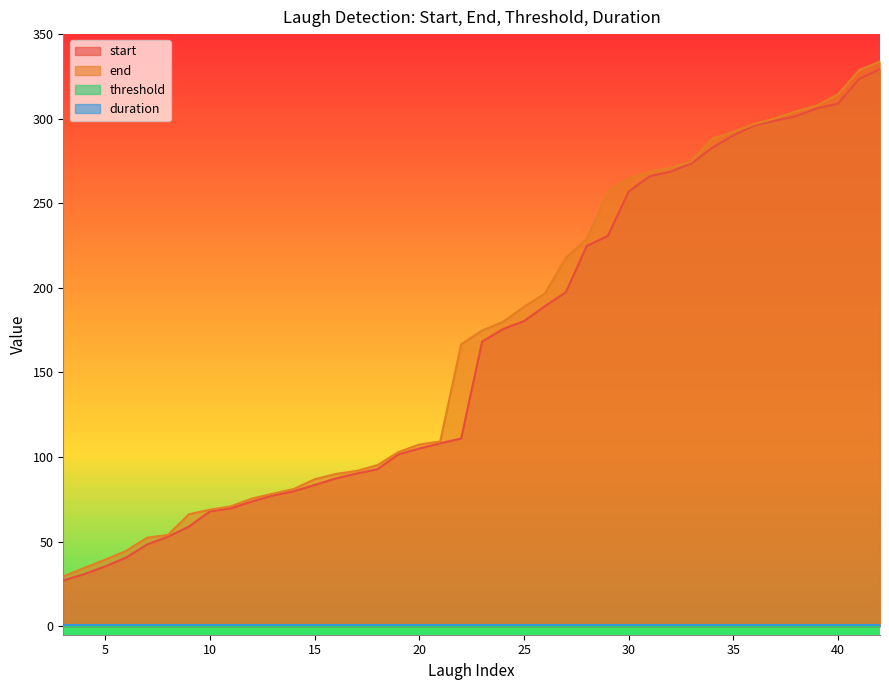

True or false: end has more than 2 points higher than both neighbors.

False